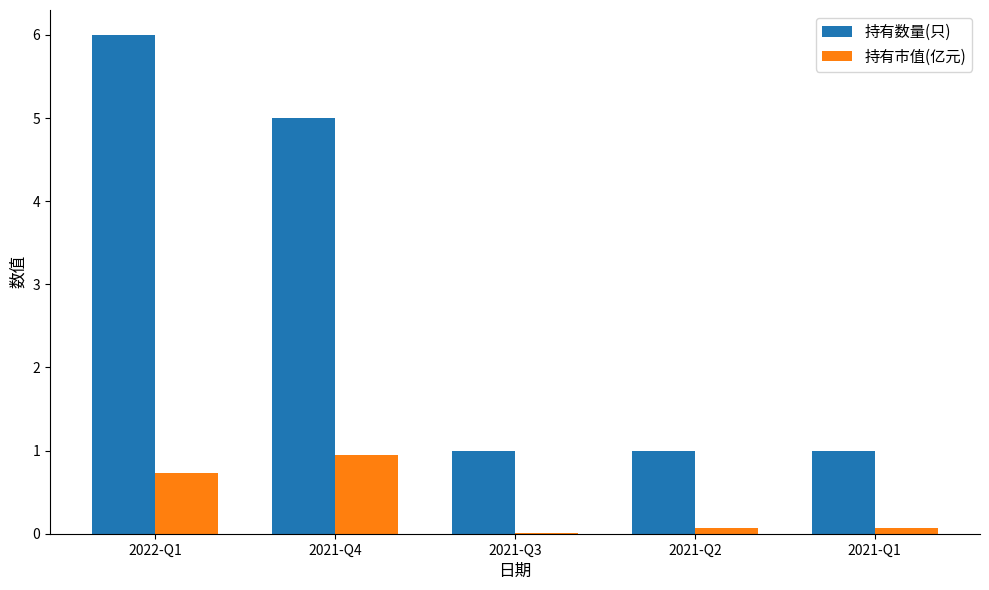

What is the total value across all series at 2021-Q3?

1.0